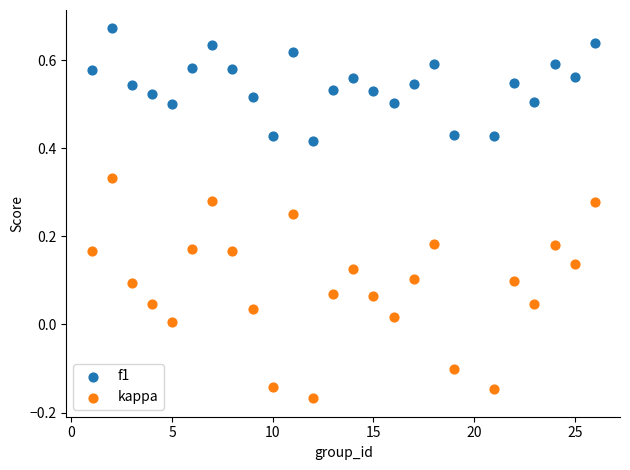

Which series contains the lowest Y value?

kappa